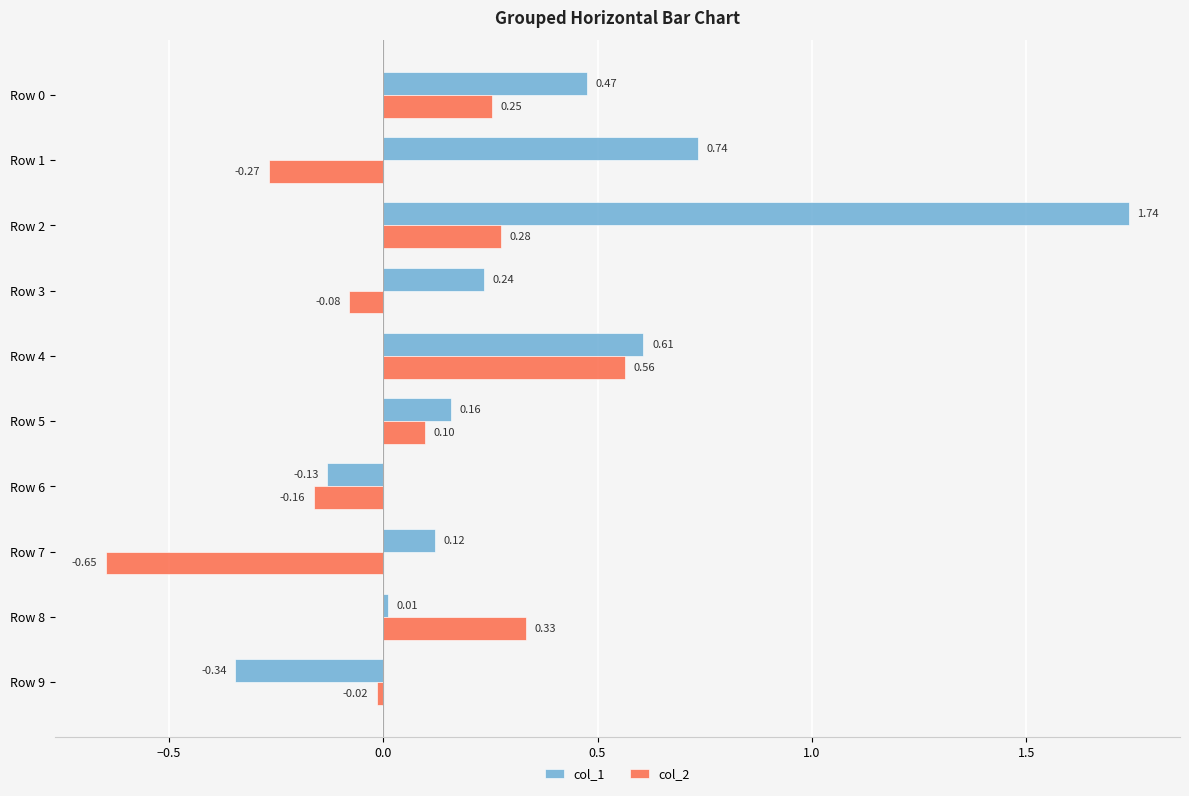

Between Row 6 and Row 7, which series saw the biggest shift?

col_2